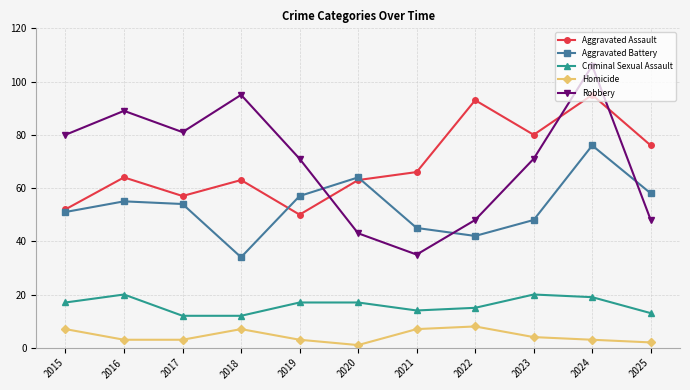

True or false: Robbery and Homicide cross at least once.

False